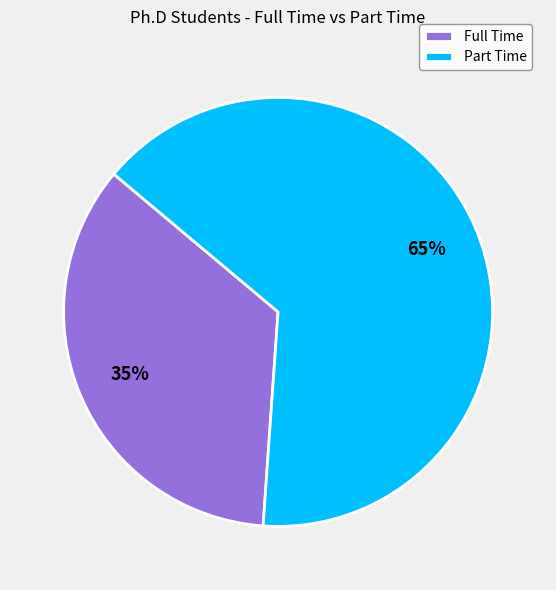

Count the number of slices in the pie.

2